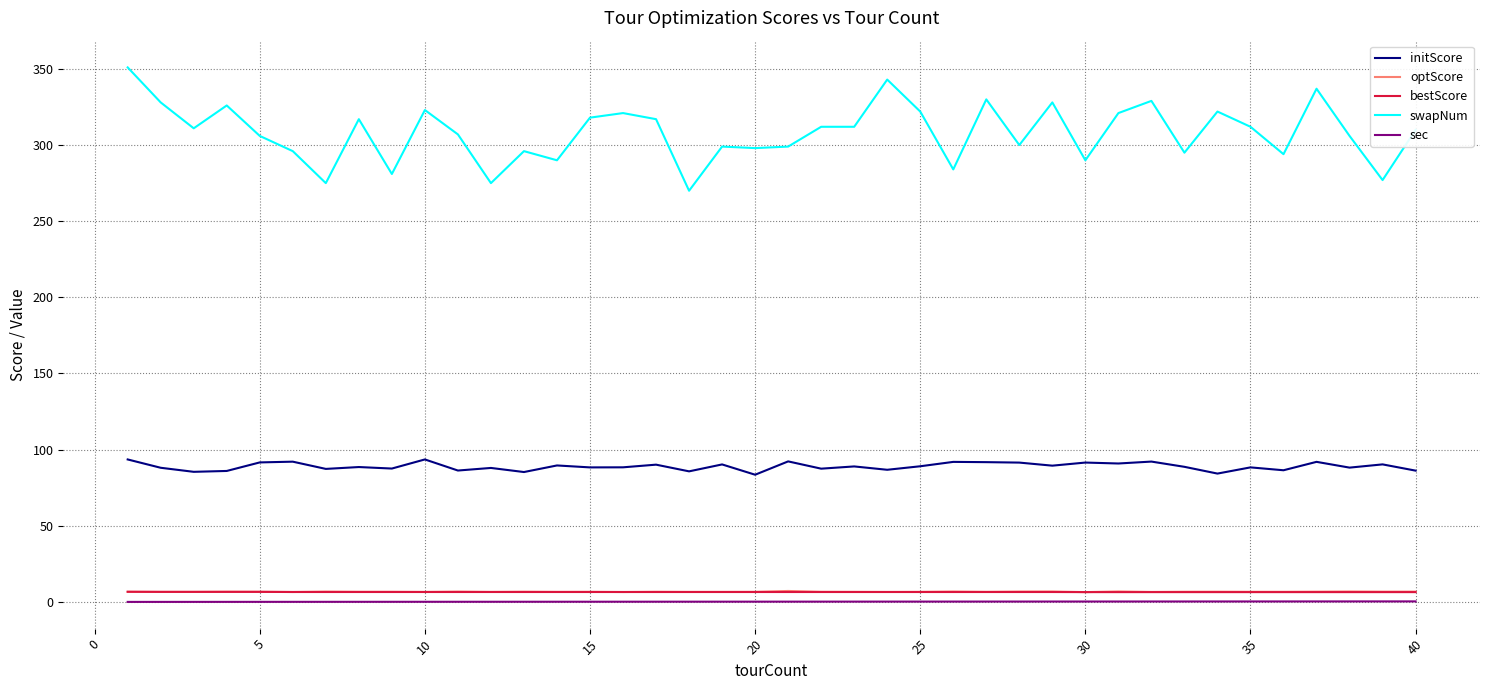

What is the maximum value shown in the chart?

351.0